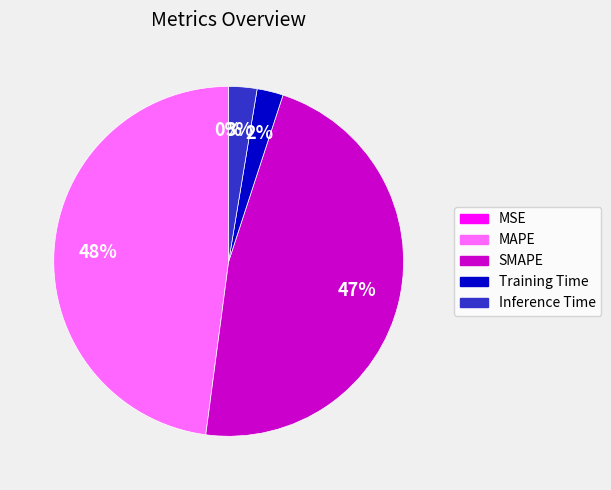

Which has a higher value, MAPE or SMAPE?

MAPE